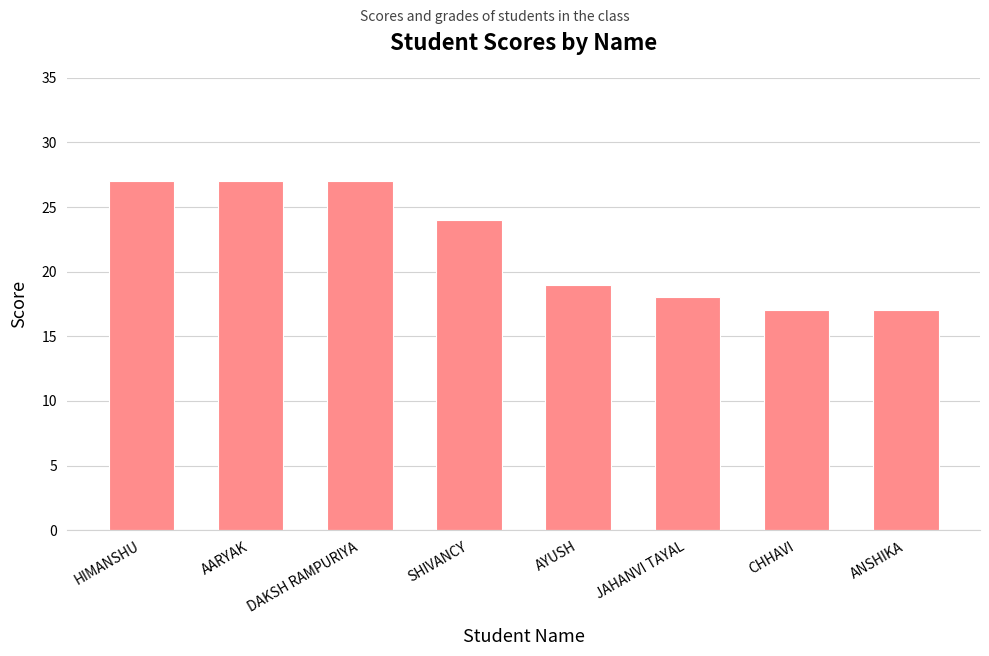

What is the maximum value shown in the chart?

27